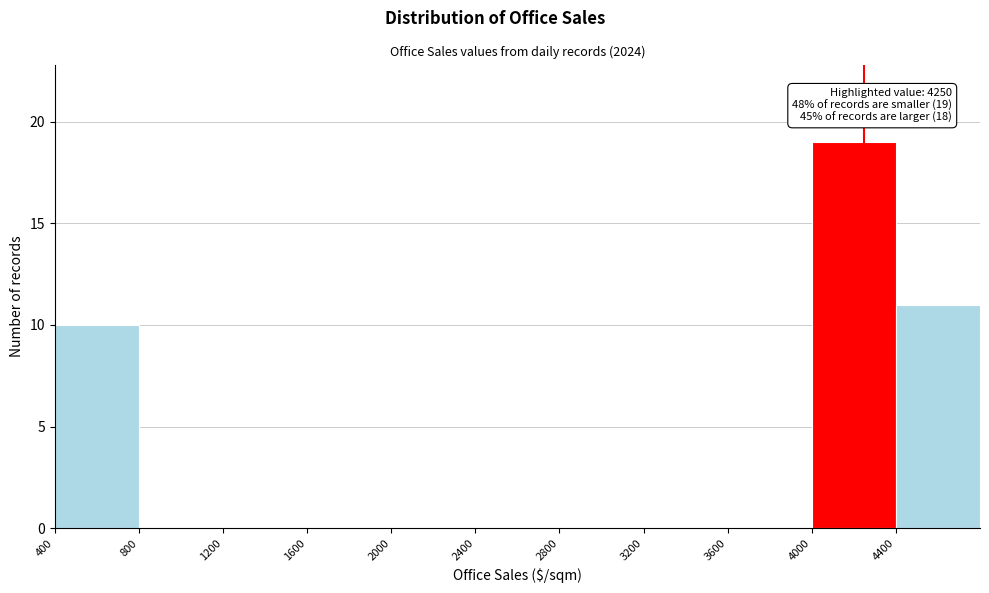

Over which range of the x-axis is the bar tallest?

4000 to 4400